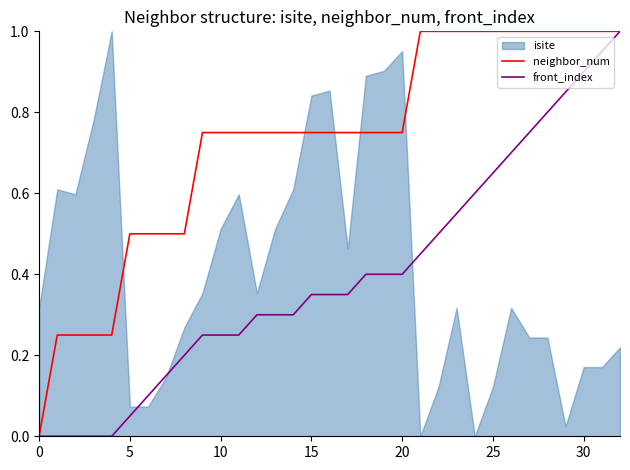

True or false: neighbor_num and front_index cross at least once.

False